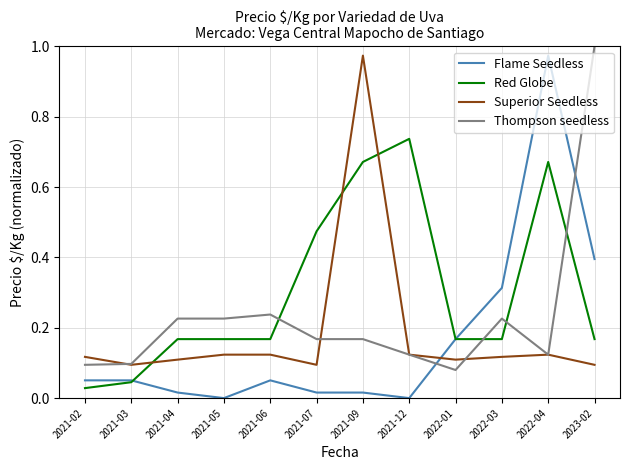

What is the sum of all Superior Seedless values?

2.2